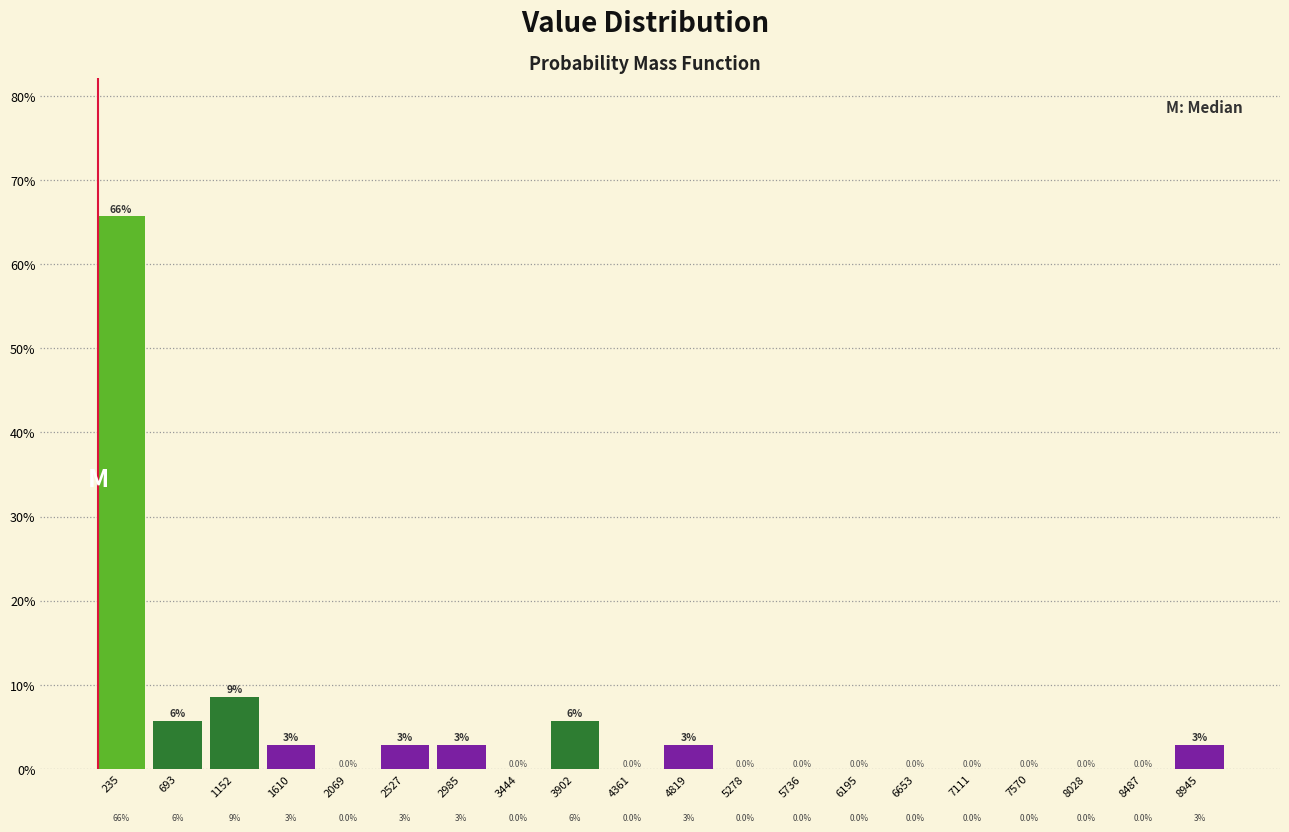

Which range on the x-axis has the tallest bar?

0 to 450